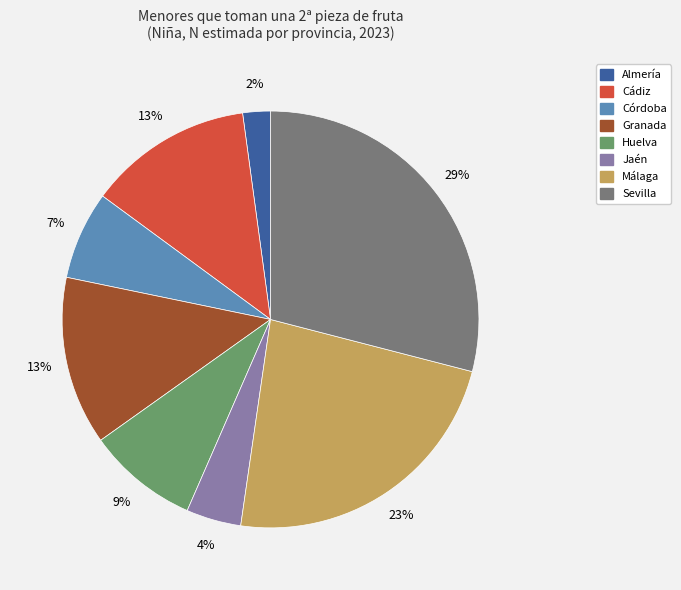

To the nearest percent, what is the difference between the largest and smallest slice percentages?

27%